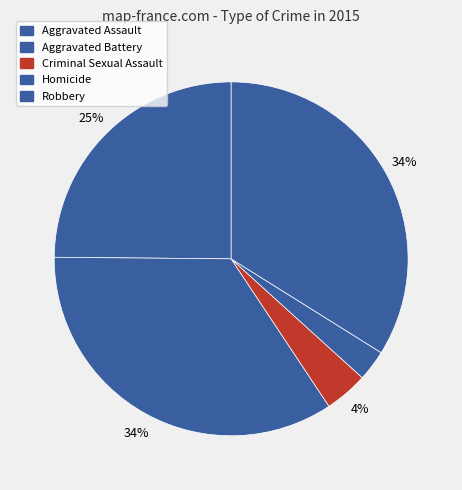

Which slice is the smallest?

Homicide